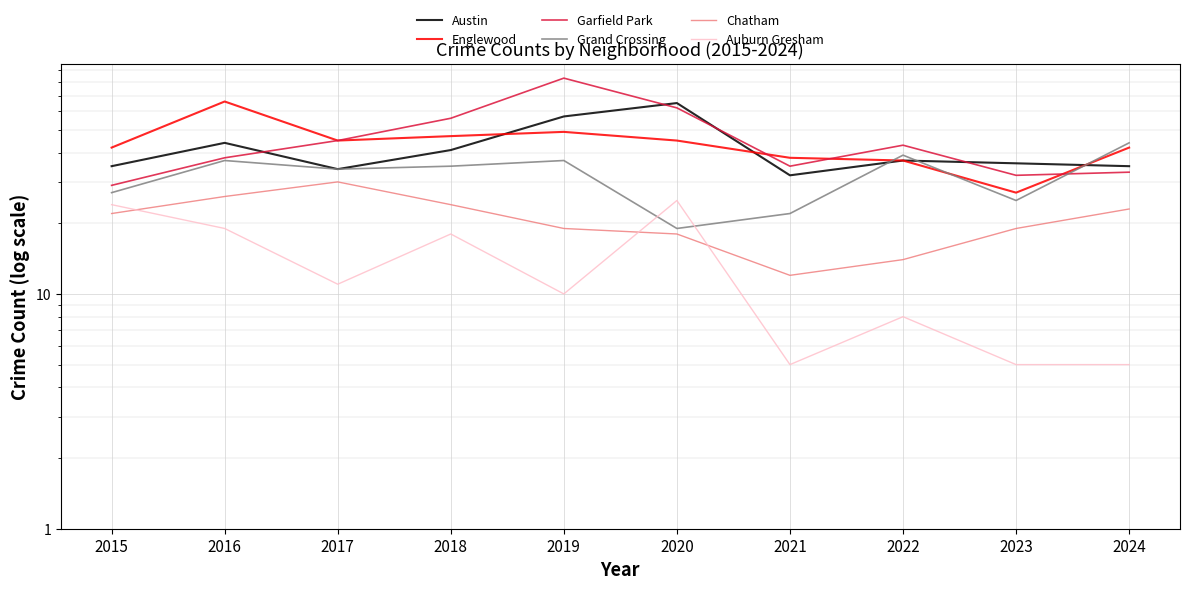

Between which two adjacent categories do Chatham and Auburn Gresham first intersect?

2015 and 2016